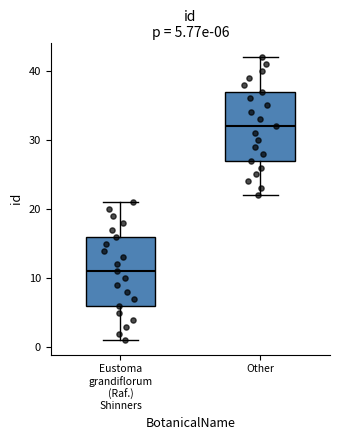

Which box's median line is the highest?

Other